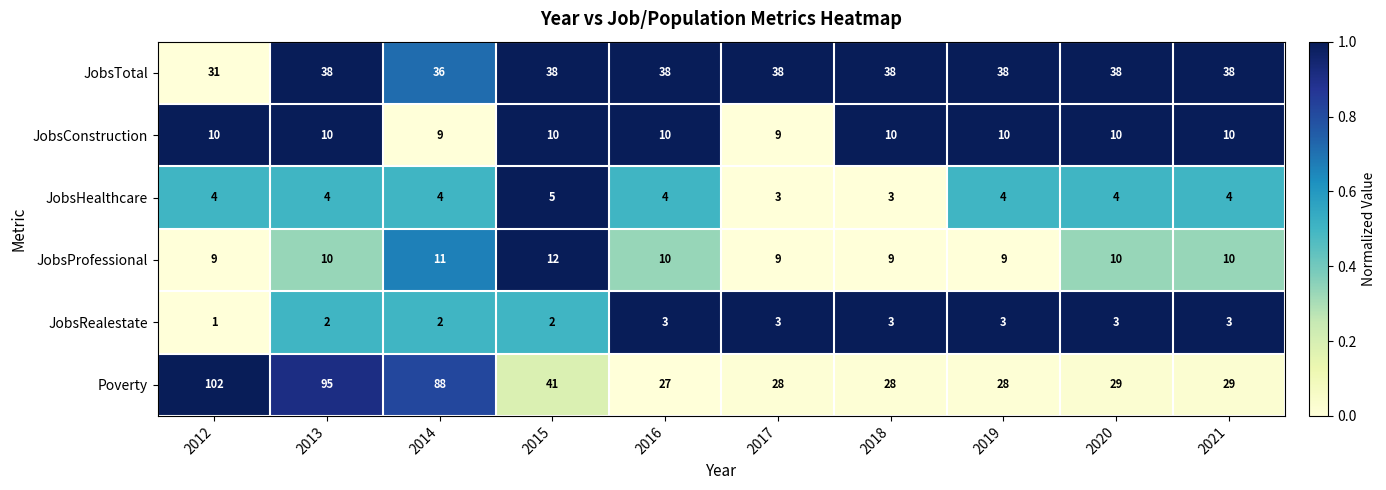

Which label corresponds to the largest value in the chart?

2012